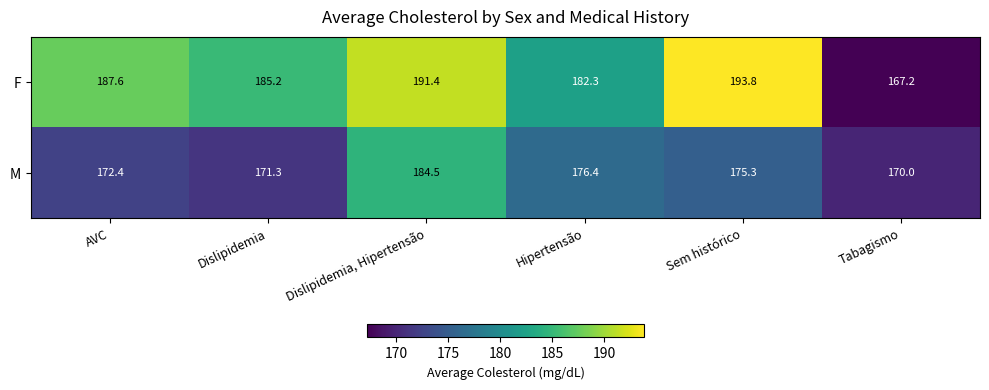

The value of M at Sem histórico is 35.1. True or false?

False